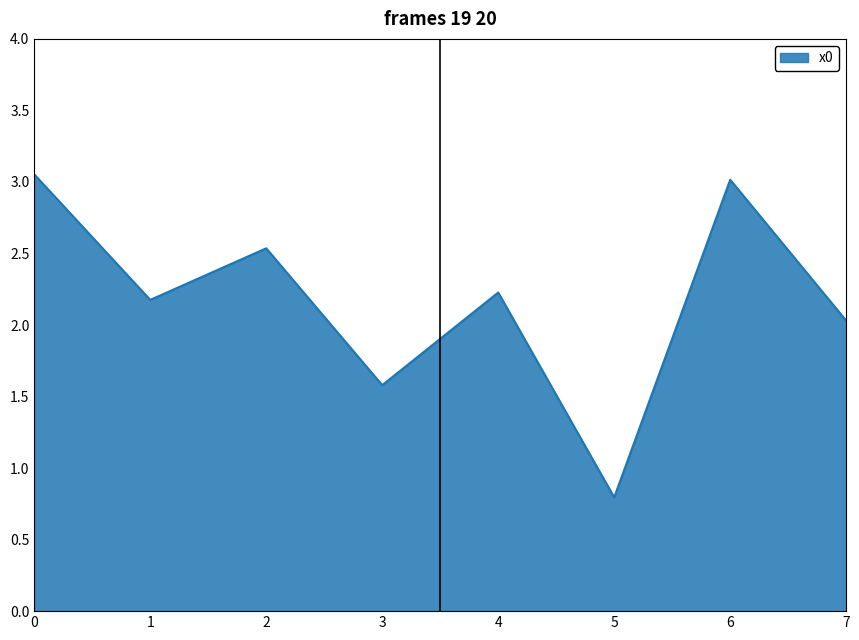

At which category does the data reach its first local peak?

2